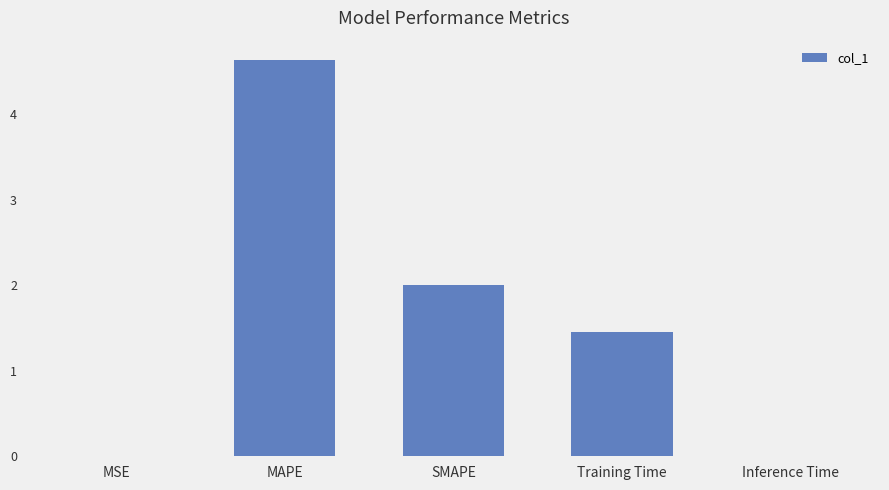

At which label does the data first exceed 1?

MAPE